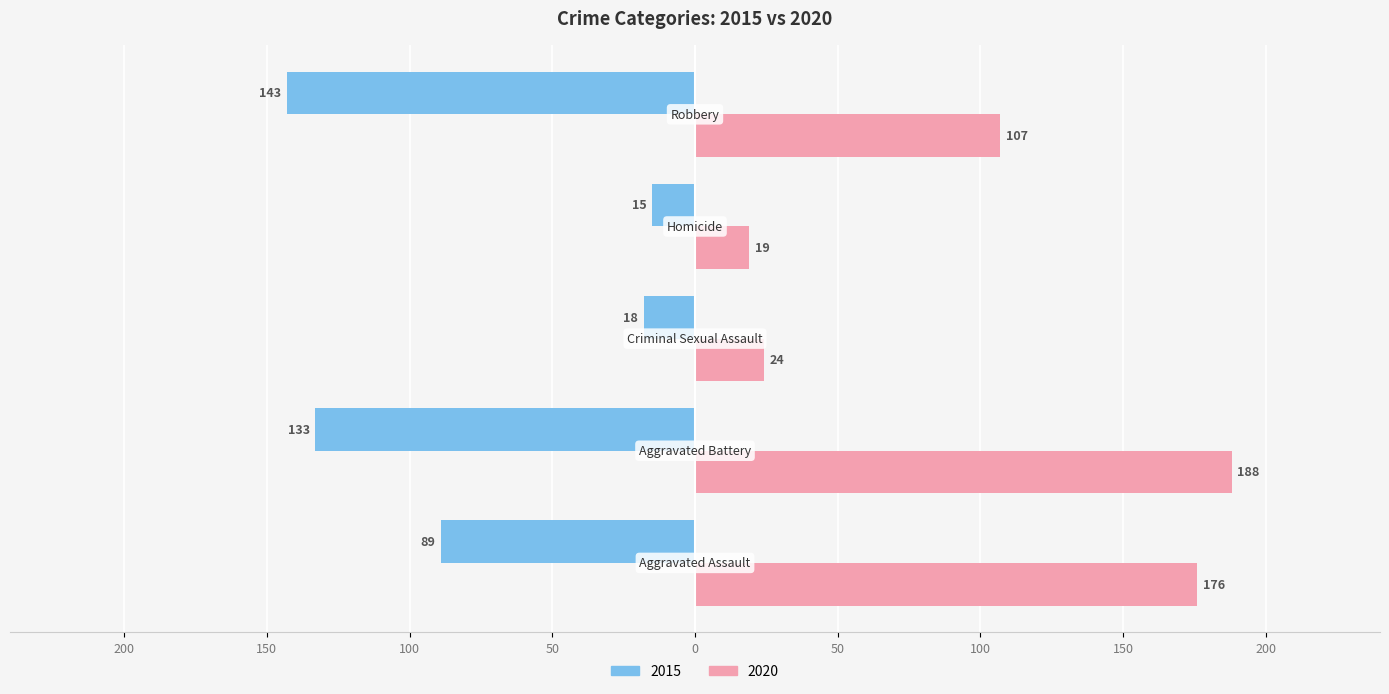

What is the label of the 3rd bar from the left?

Criminal Sexual Assault